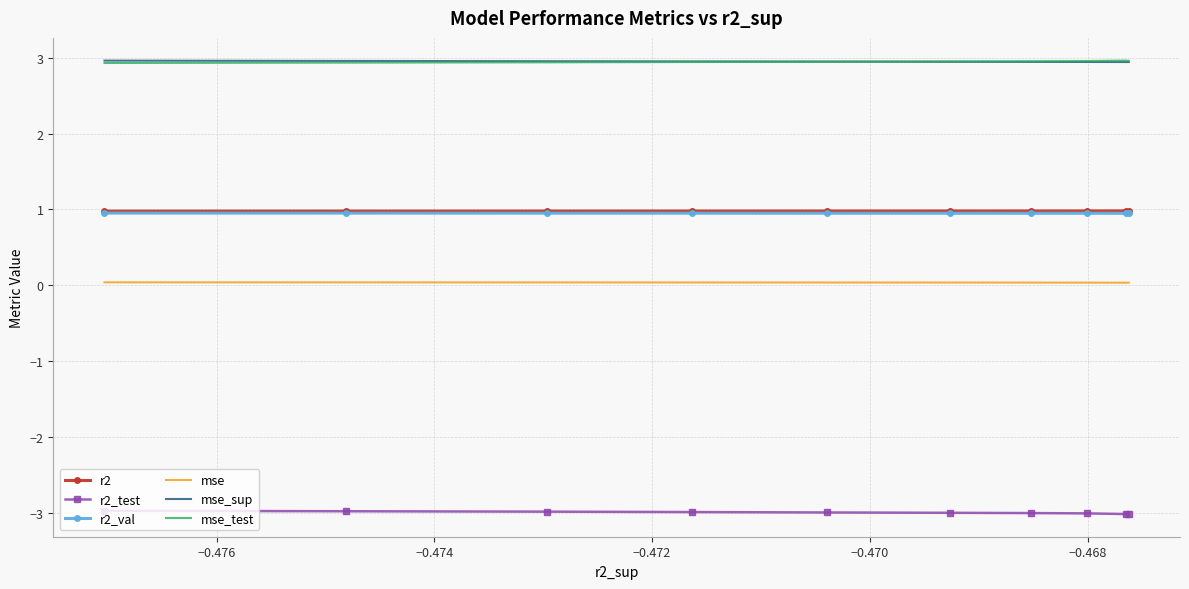

What is the greatest value displayed?

3.0